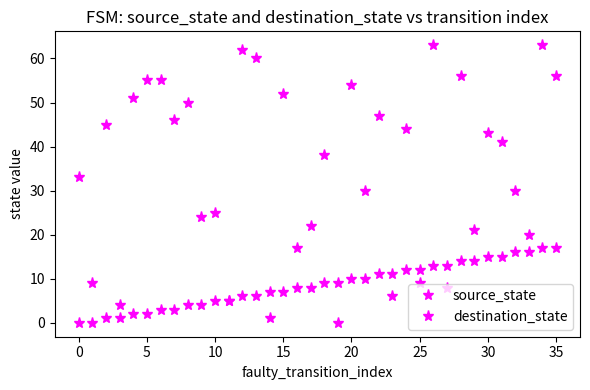

What is the maximum value shown in the chart?

63